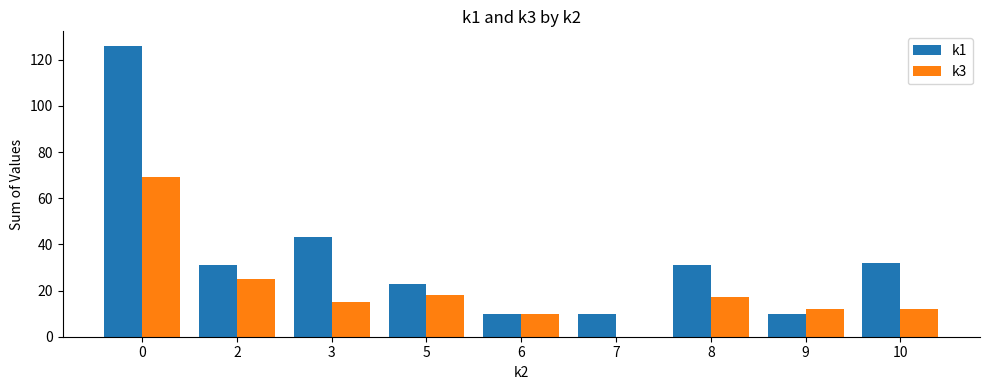

Reading left to right, transcribe all the data shown in this chart.

k1: 0=126	2=31	3=43	5=23	6=10	7=10	8=31	9=10	10=32
k3: 0=69	2=25	3=15	5=18	6=10	7=0	8=17	9=12	10=12